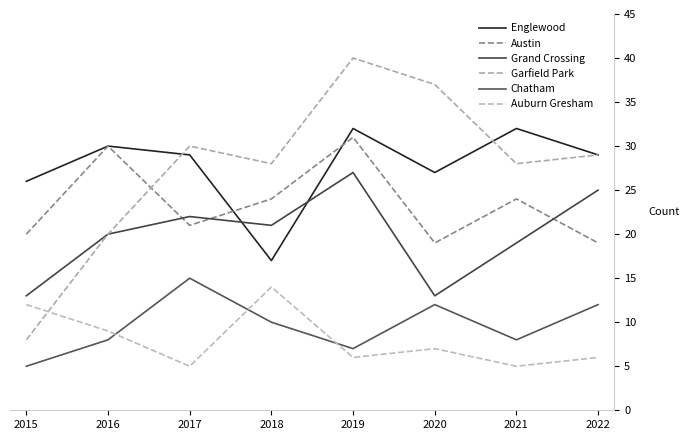

How many intersections are there between Garfield Park and Auburn Gresham?

1